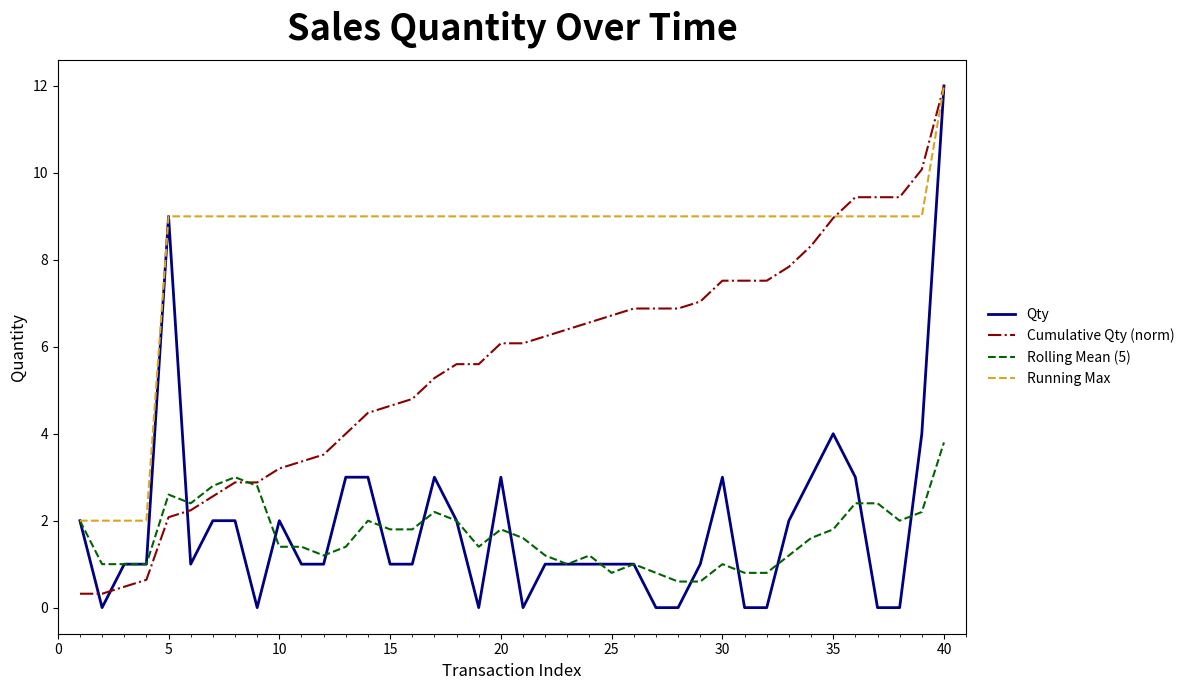

What is the lowest value of the Rolling Mean (5) series?

0.6